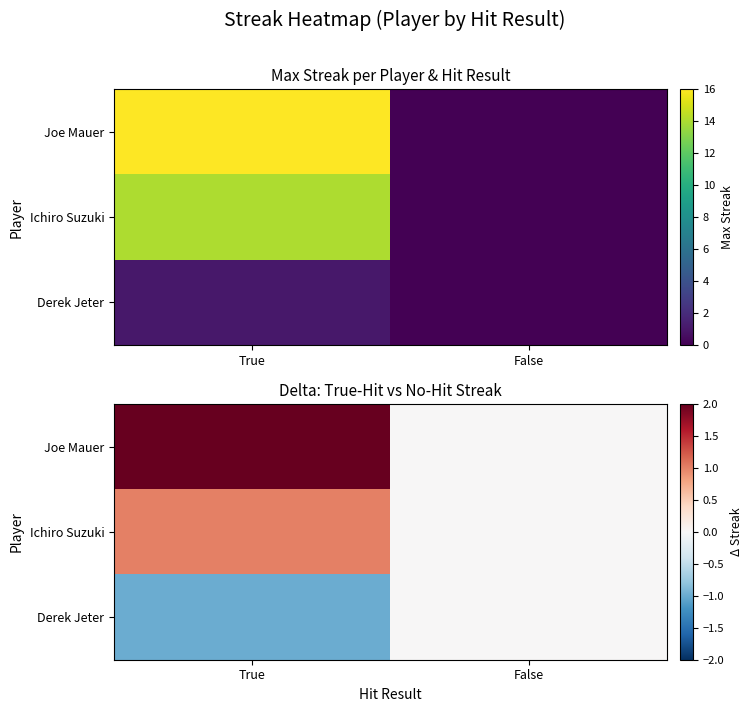

Which category has the highest value in the Joe Mauer series?

True